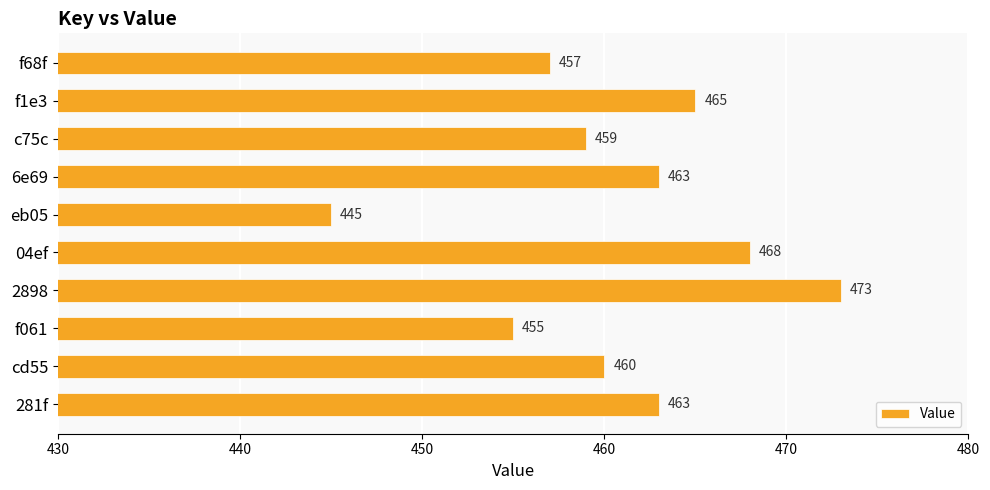

Count the number of categories in the chart.

10